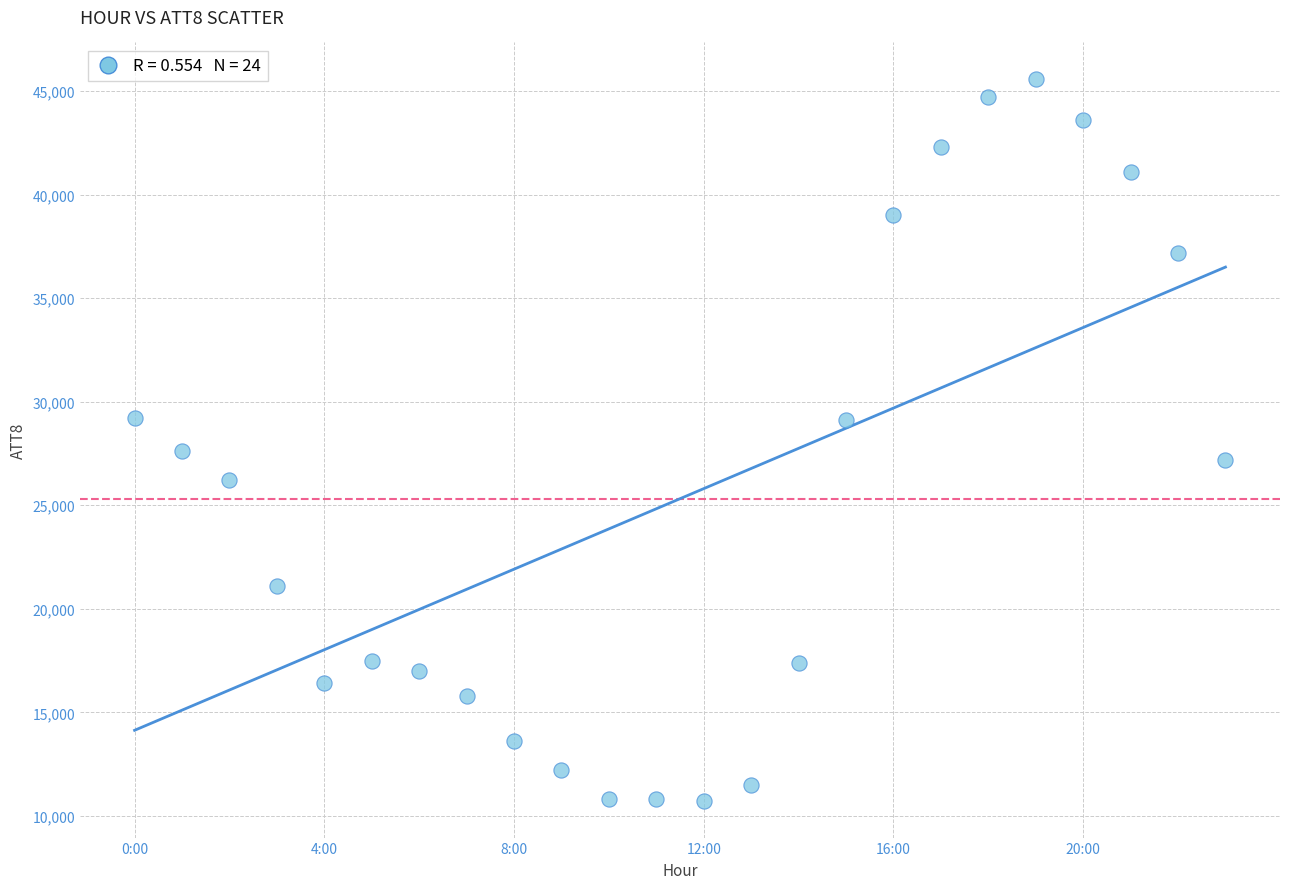

What is the range of Y values (max minus min)?

34900